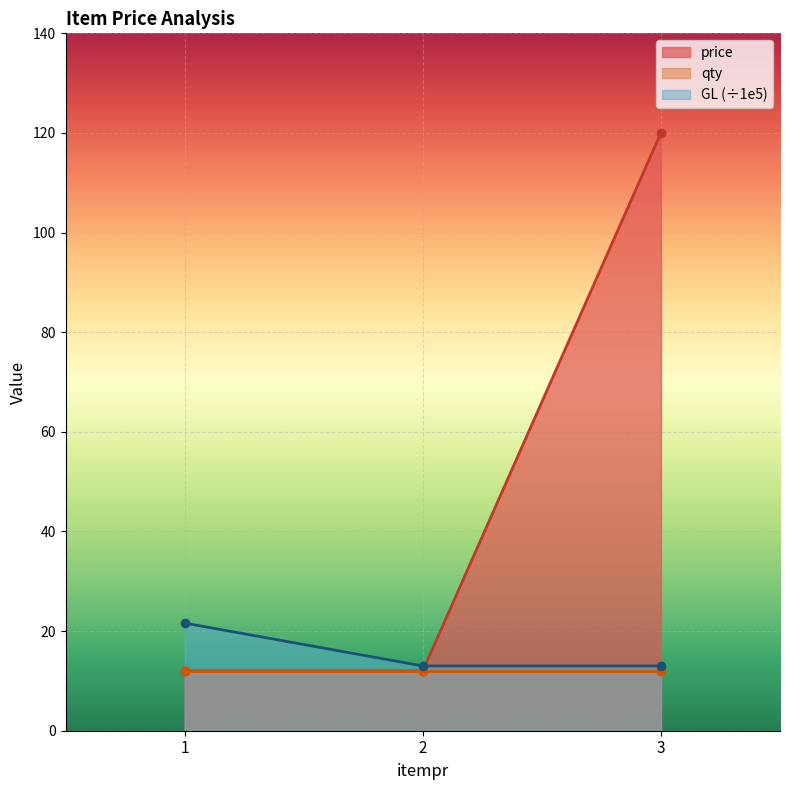

True or false: price has a value of 27.2 at 3.

False